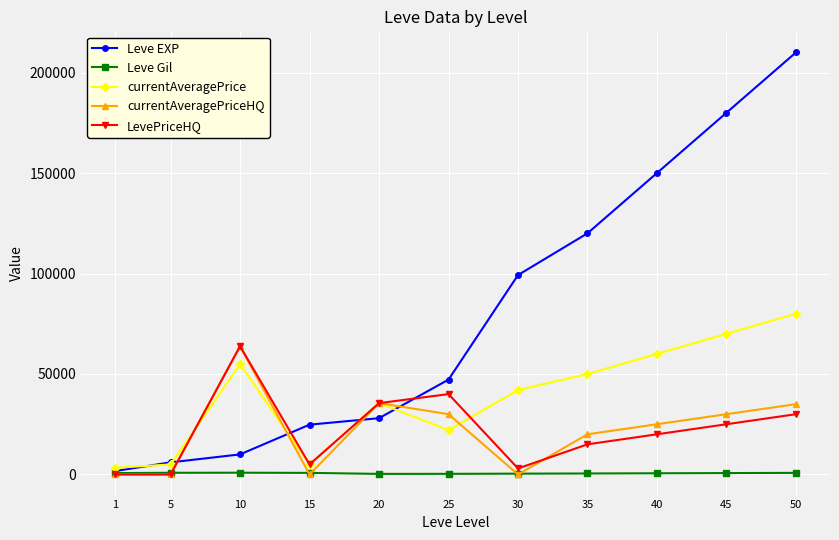

What is the value of the LevePriceHQ point at the 4th from the left?

5000